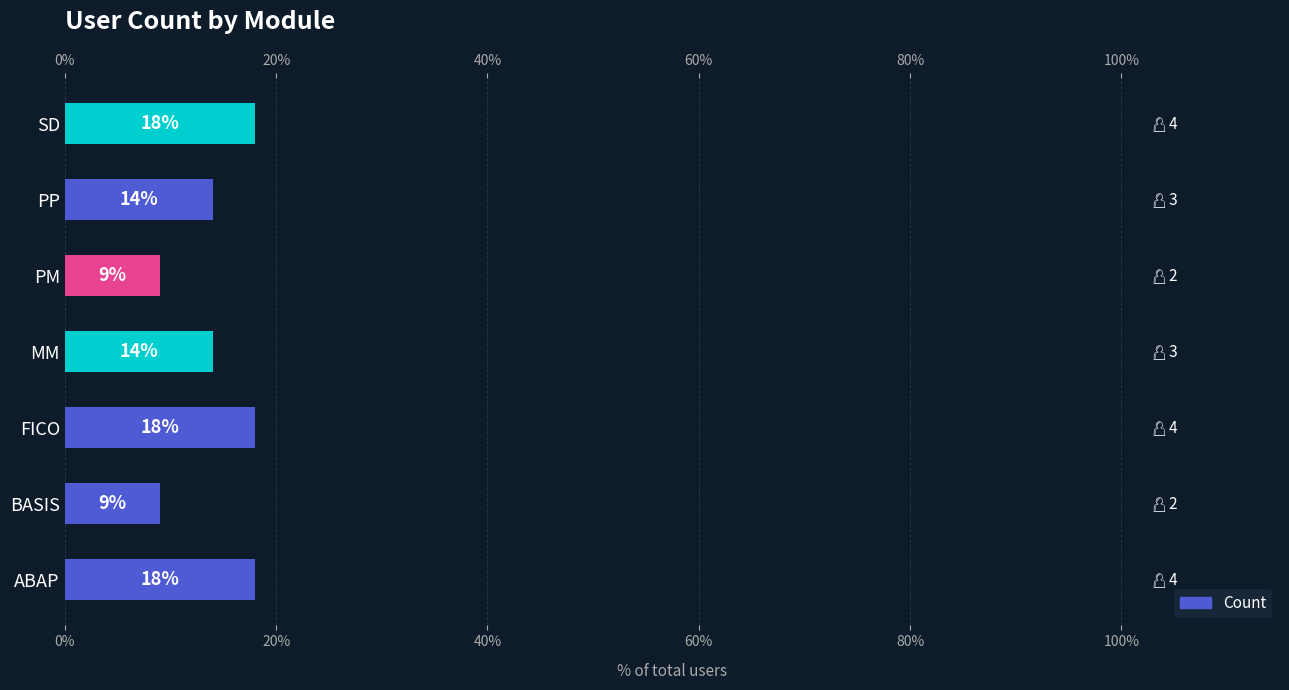

How many series are shown in this chart?

1